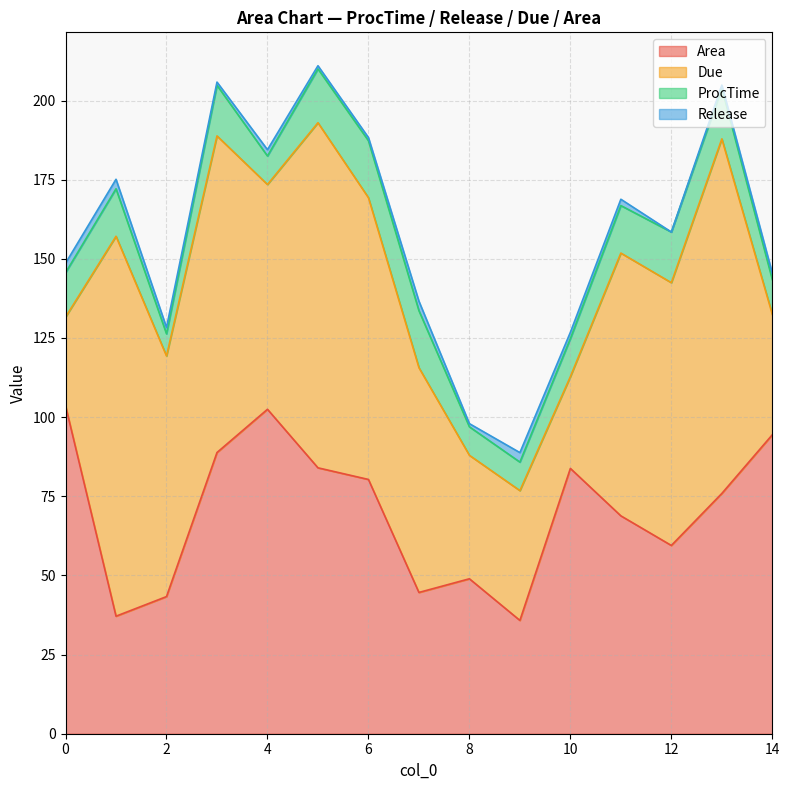

True or false: Release and ProcTime intersect in this chart.

False